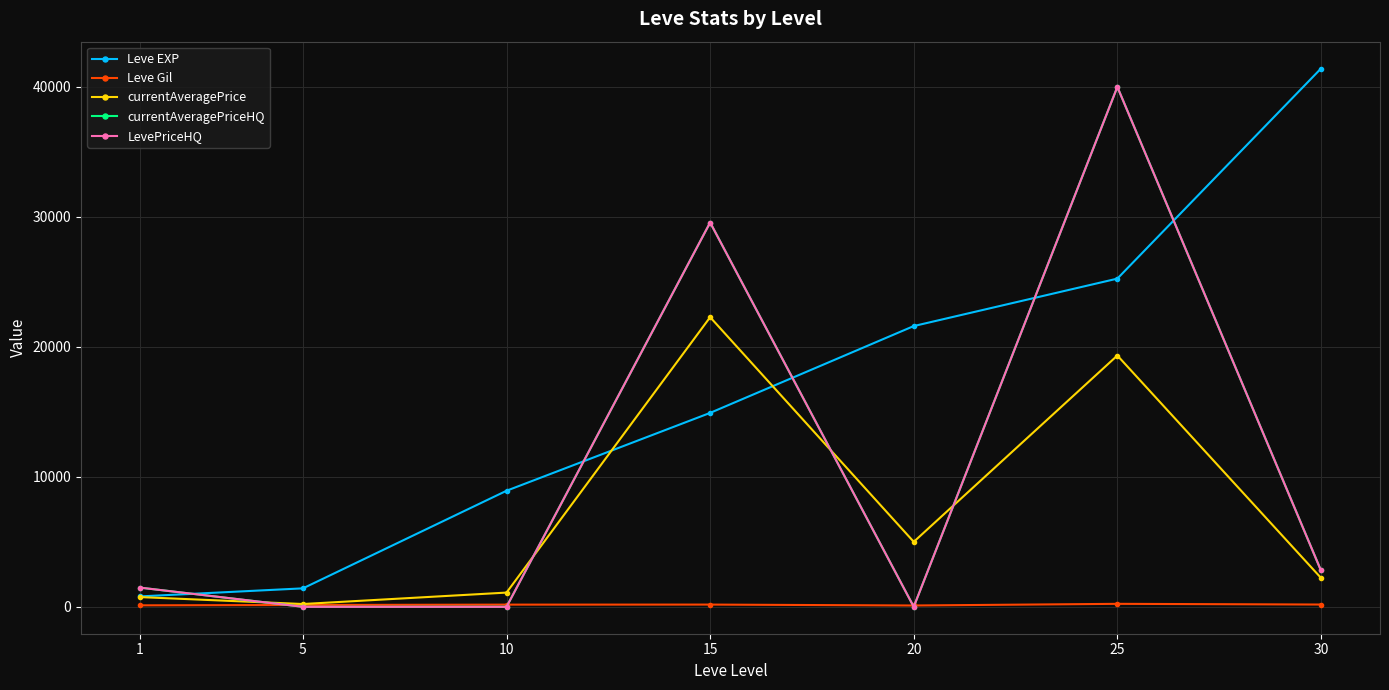

What is the sum of all currentAveragePrice values?

50900.6